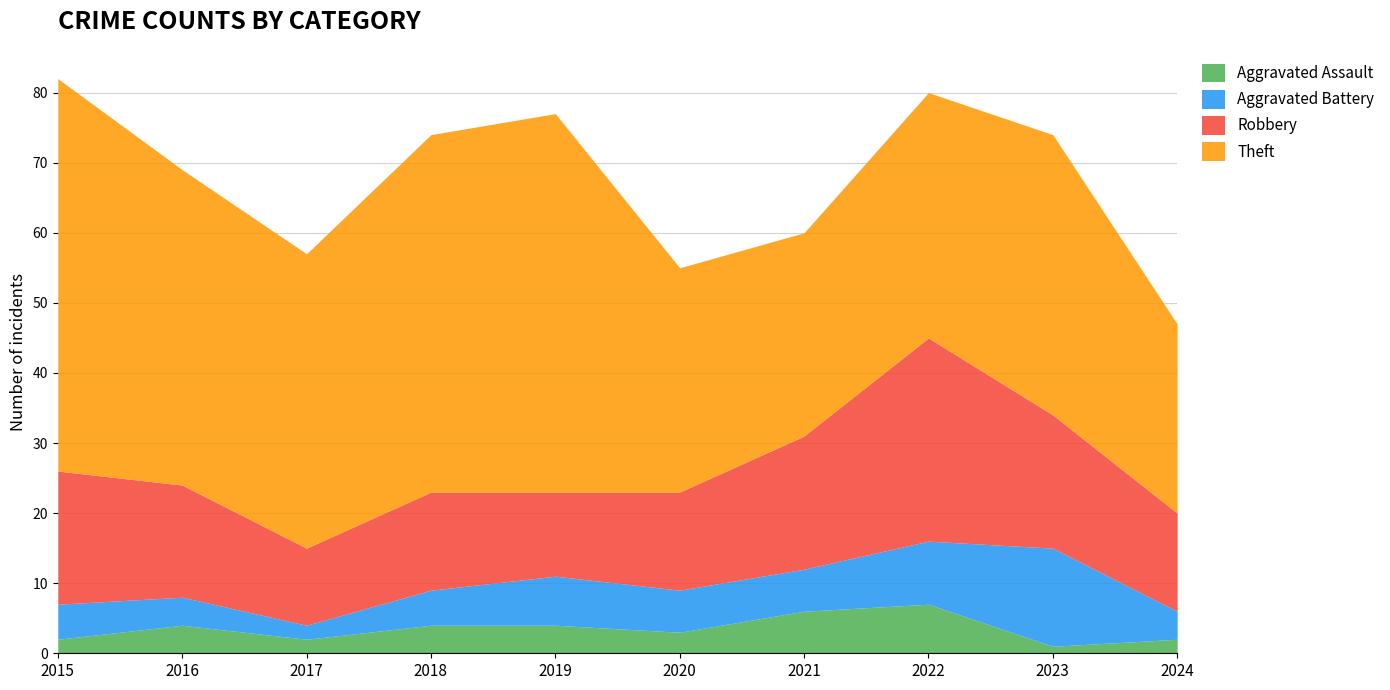

What is the difference between the maximum and minimum values in the Theft series?

29